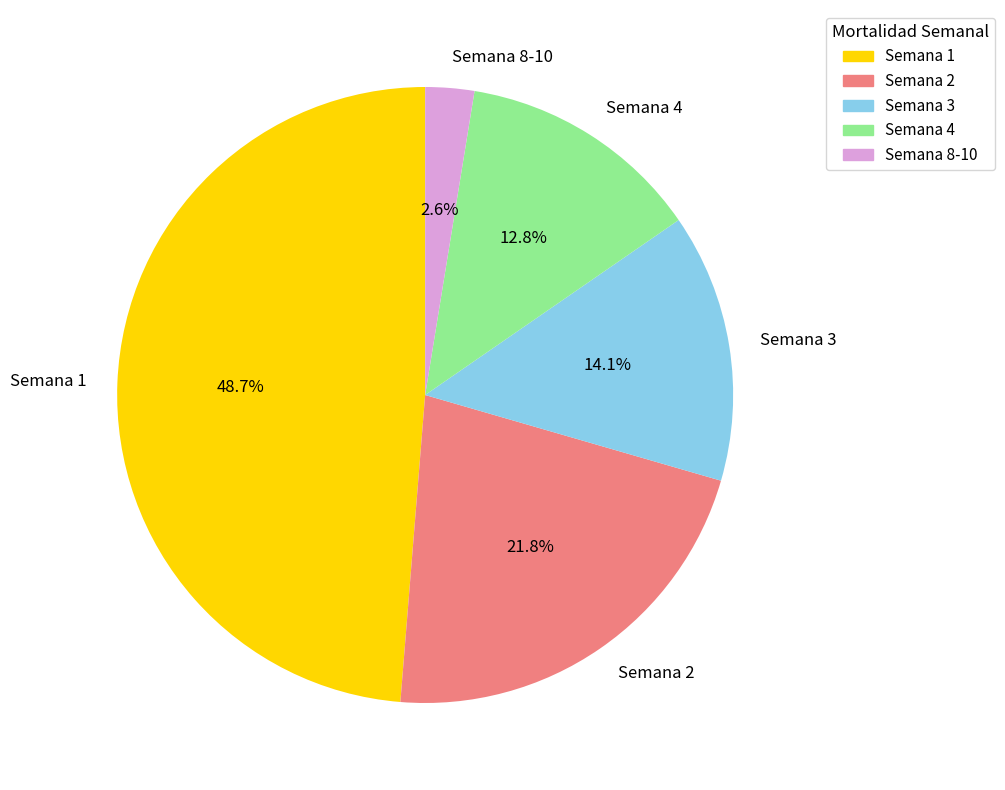

Count the number of slices in the pie.

5